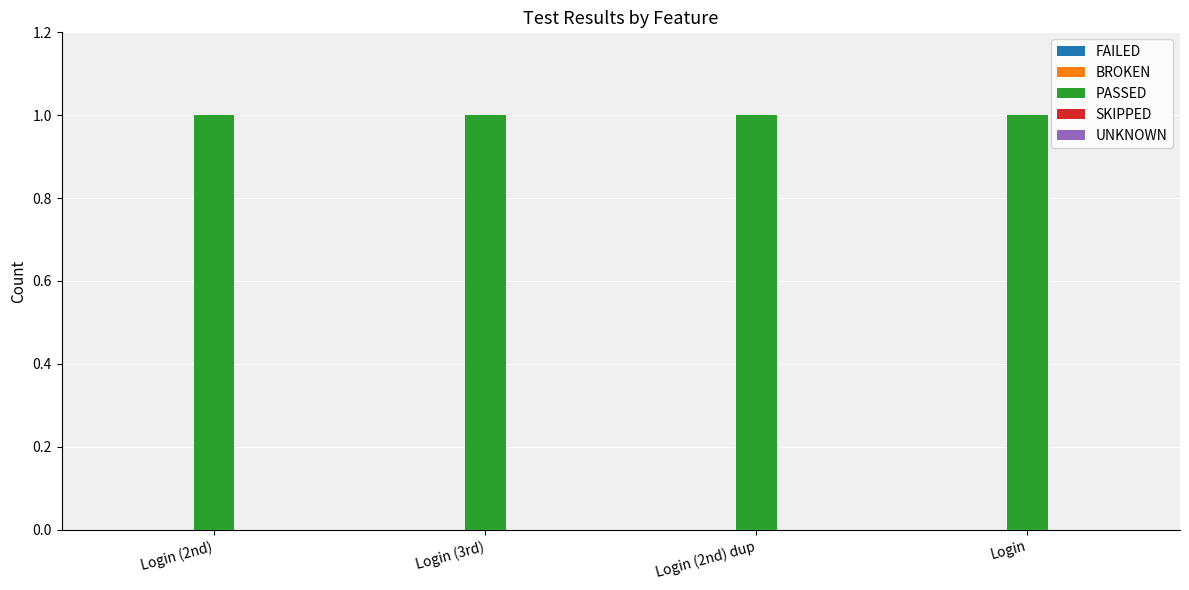

What is the maximum value shown in the chart?

1